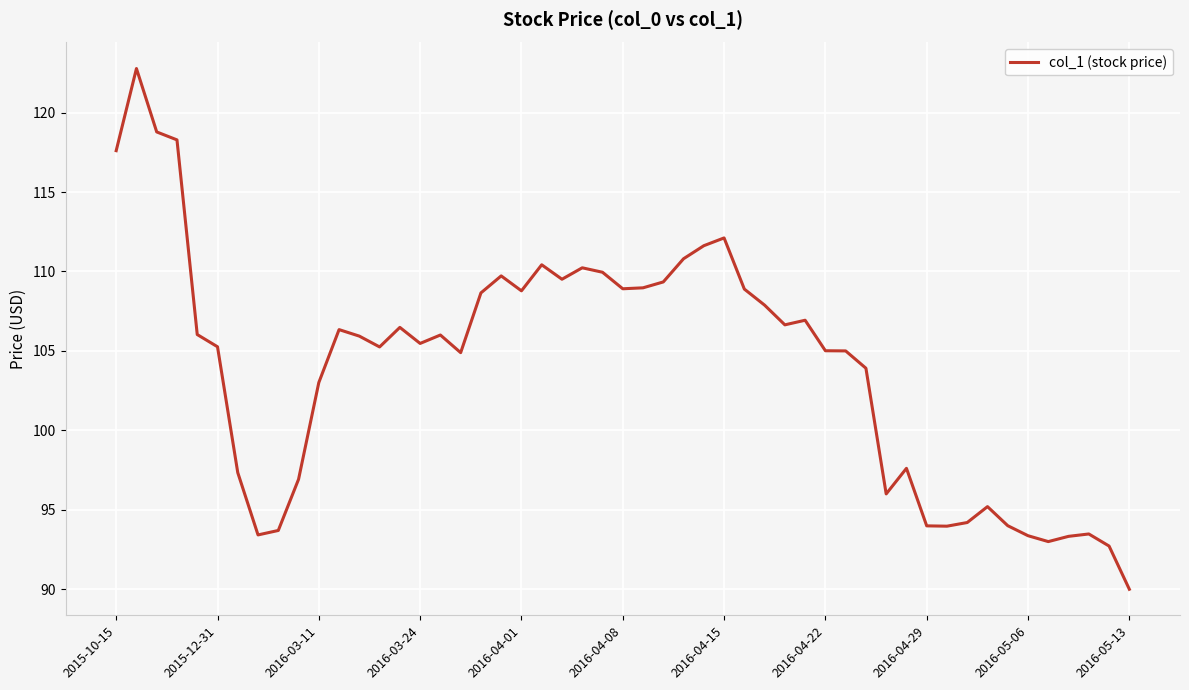

True or false: there are more than 1 points higher than both neighbors.

True